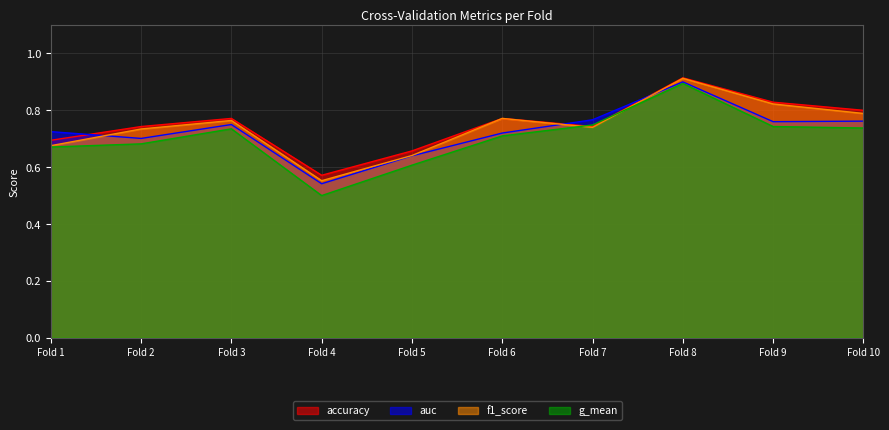

Which series has the largest range (max minus min)?

g_mean